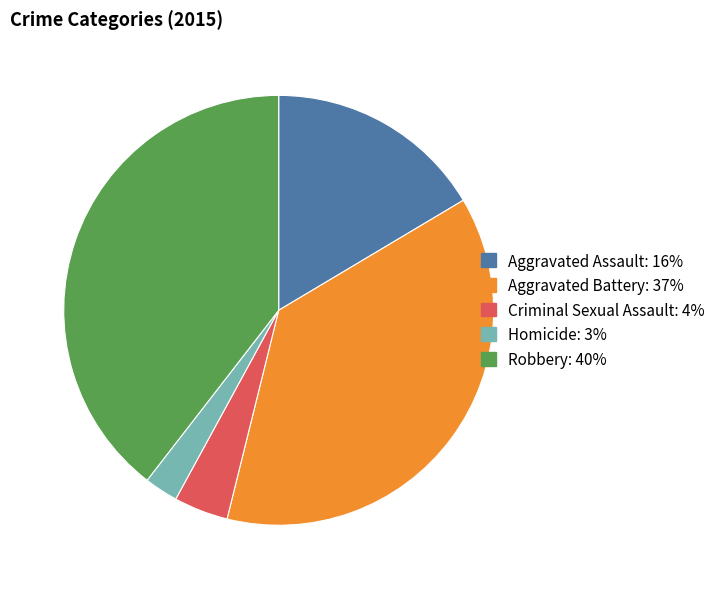

Is it true that Homicide is 3% of the pie?

True